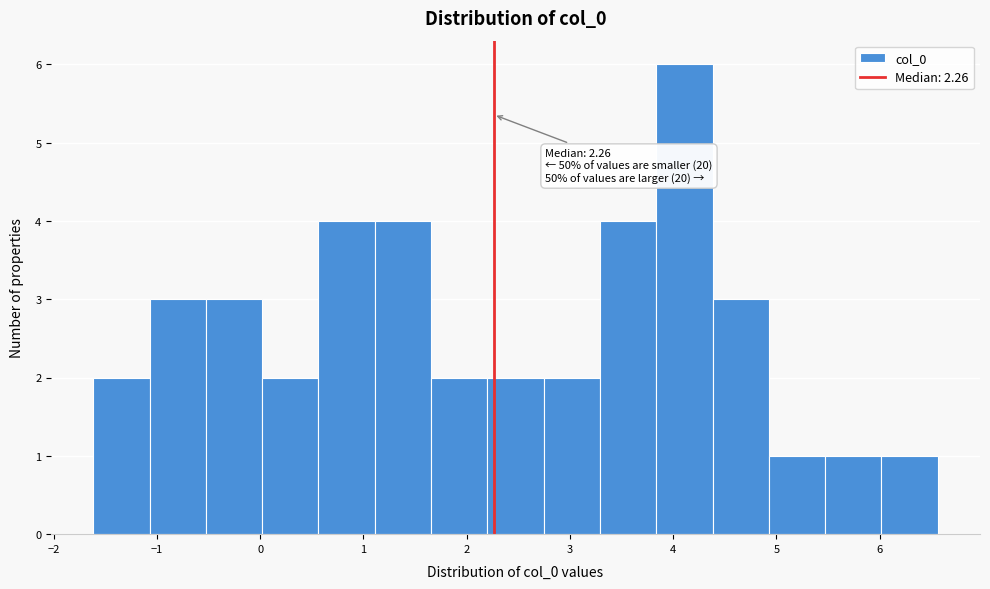

Which range on the x-axis has the tallest bar?

3.8 to 4.4